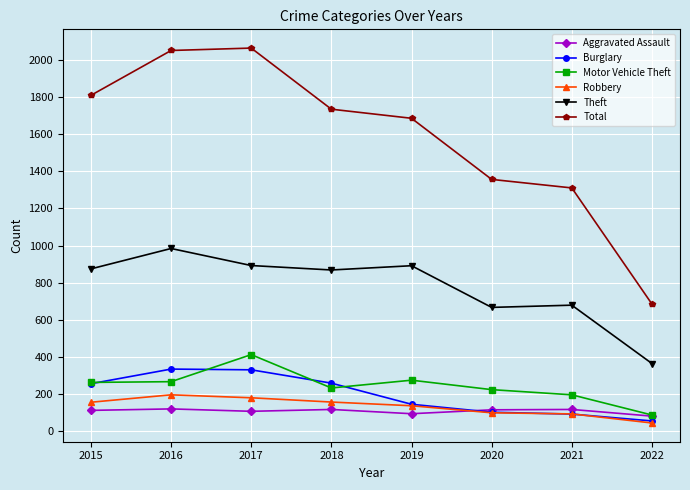

How many data points in Theft are less than 874?

4